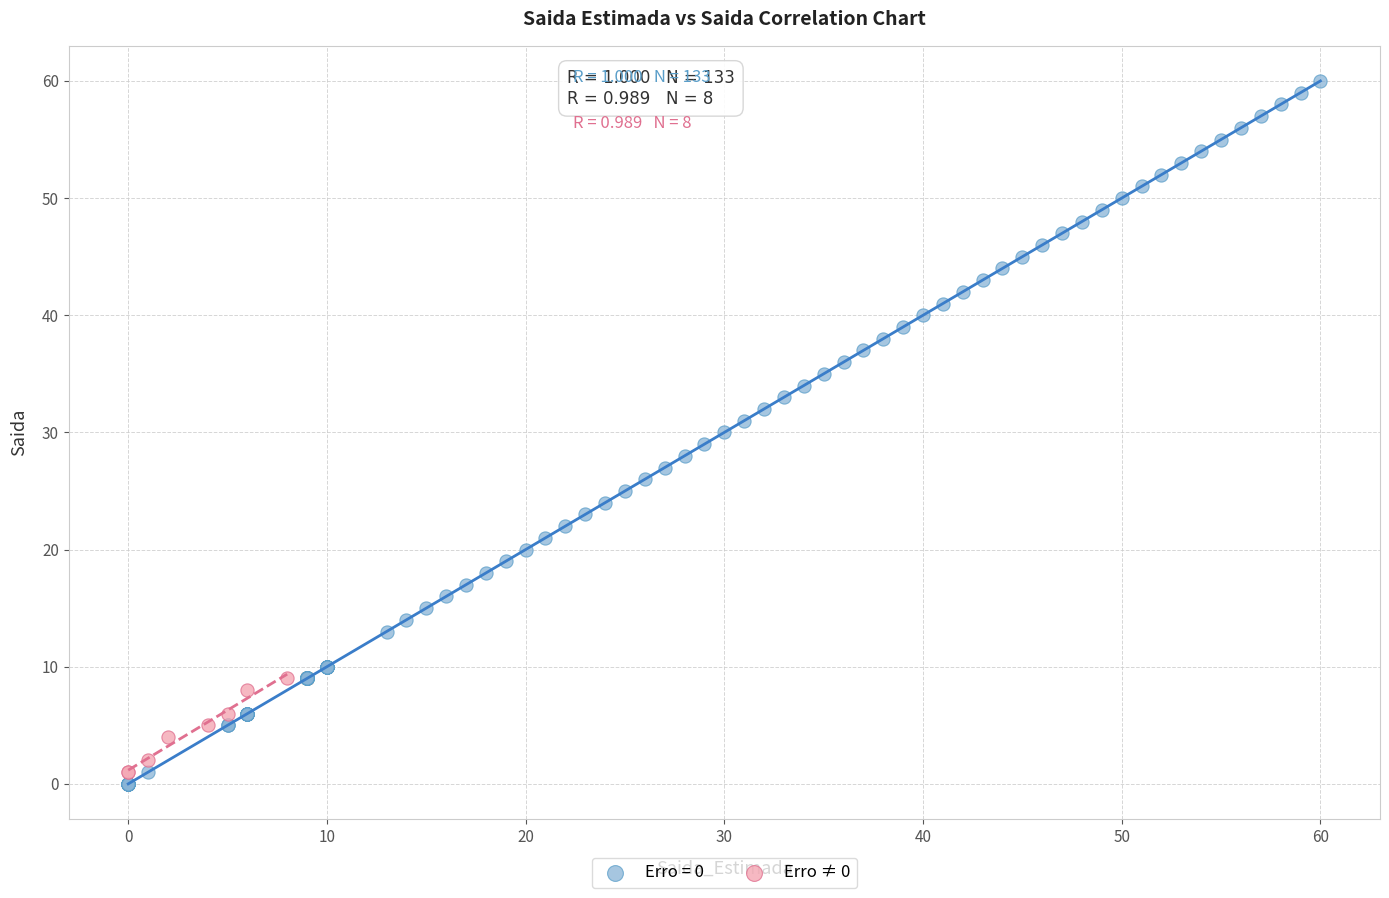

Which series has the widest spread of Y values?

Erro = 0